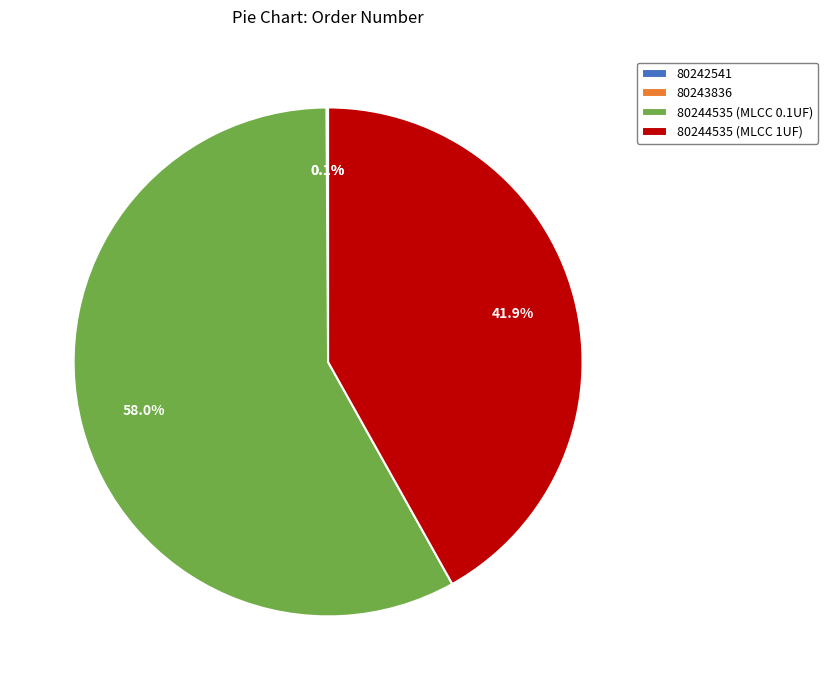

The 80244535 (MLCC 1UF) slice represents 56% of the pie. True or false?

False